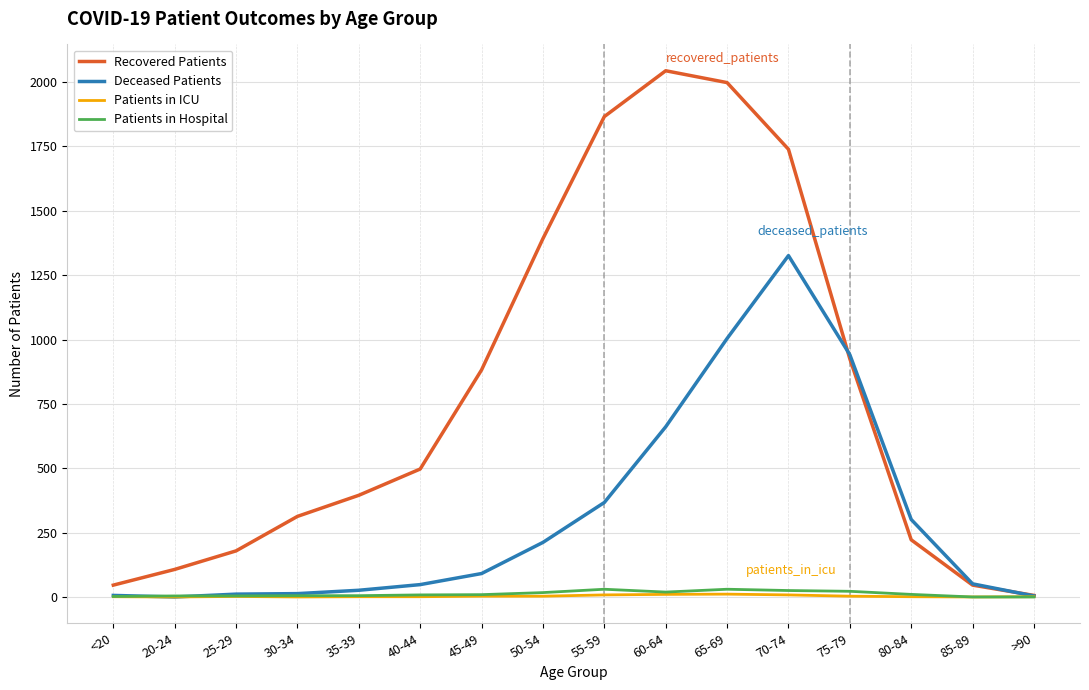

Which category has the highest value across all series?

60-64